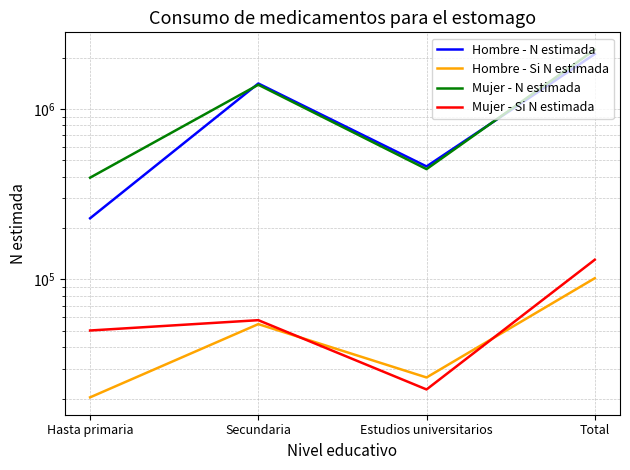

Rank the categories by Hombre - Si N estimada value from highest to lowest.

Total, Secundaria, Estudios universitarios, Hasta primaria